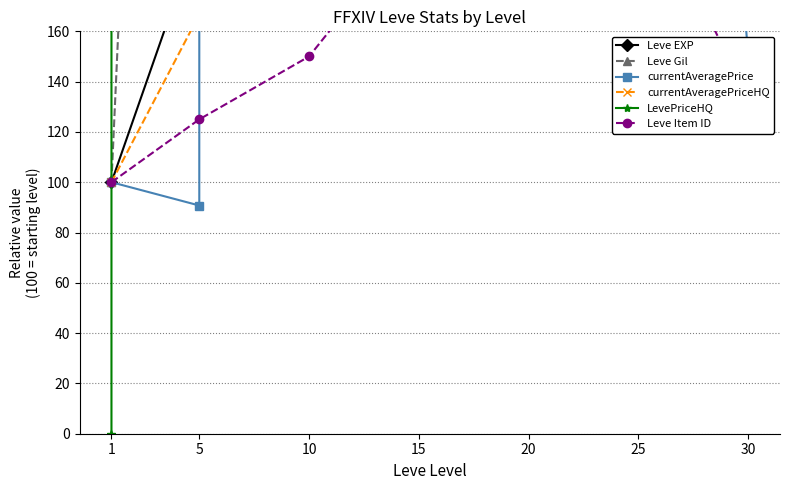

Reading left to right, extract all data points from this chart.

Leve EXP: 1=100.0	5=200.0	10=999000.0	15=2185000.0	20=2801000.0	25=3639000.0	30=6773000.0
Leve Gil: 1=100.0	5=873.9	10=1447.8	15=3166.7	20=4059.4	25=5273.9	30=9815.9
currentAveragePrice: 1=100.0	5=90.7	10=504127.6	15=211.0	20=230.4	25=695.5	30=150.6
currentAveragePriceHQ: 1=100.0	5=166.7	10=300.0	15=333.3	20=254.0	25=766.7	30=166.0
LevePriceHQ: 1=0.0	5=1470000.0	10=900000.0	15=1000000.0	20=1200000.0	25=2300000.0	30=4600000.0
Leve Item ID: 1=100.0	5=125.0	10=150.0	15=204.5	20=258.9	25=223.2	30=133.0